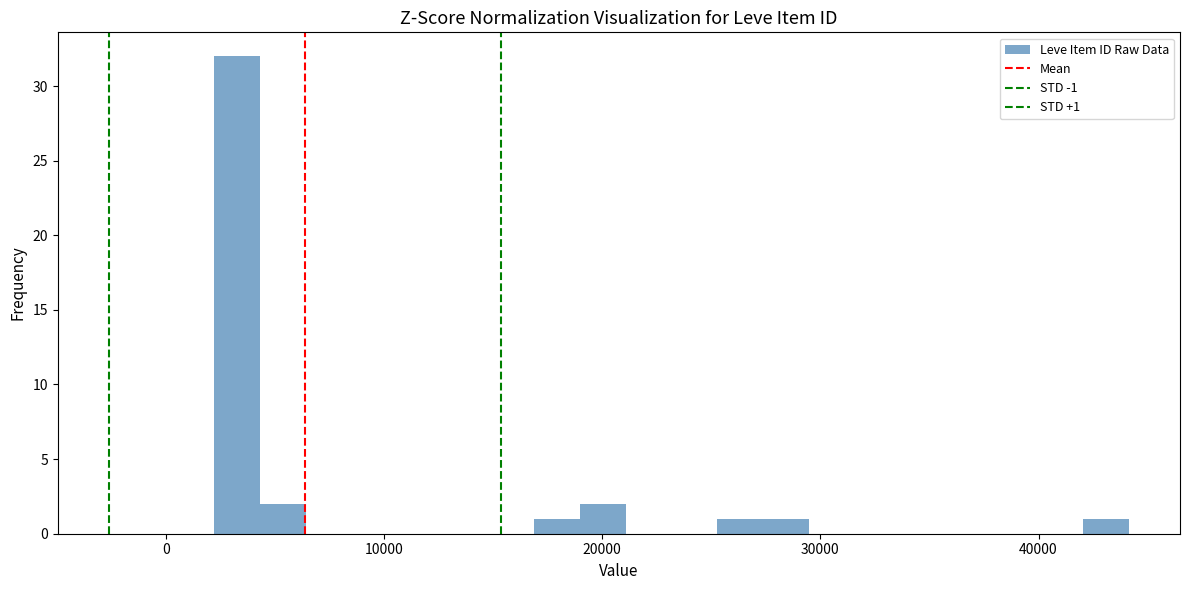

Read against the x-axis, roughly where is the centre of the tallest bar?

3000